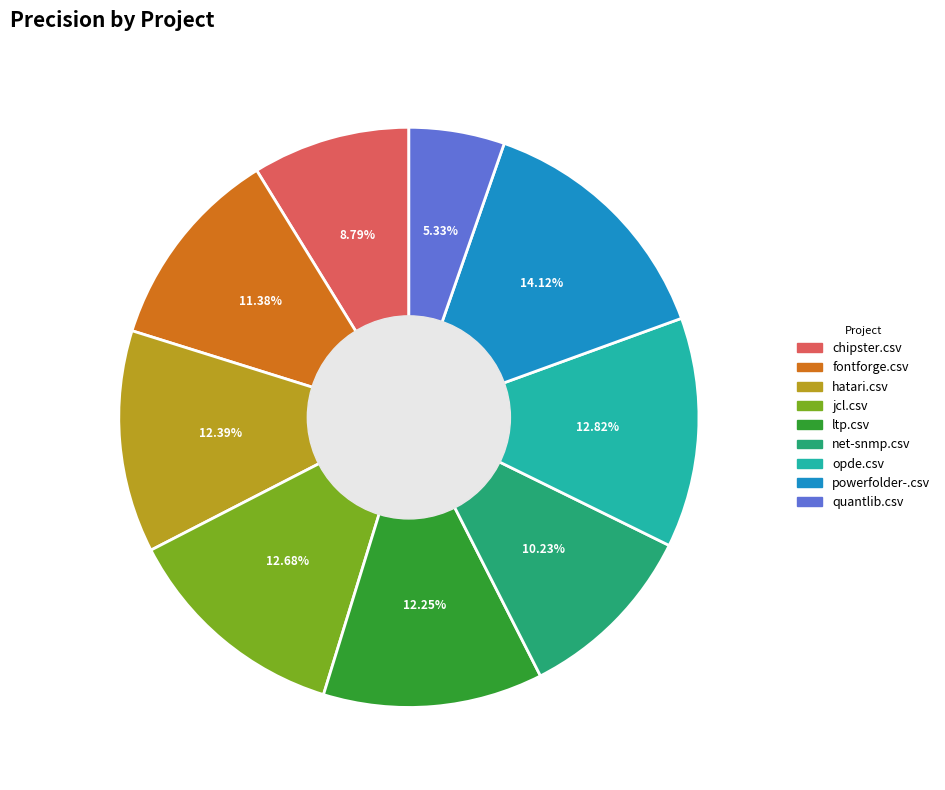

How much of the chart is everything except hatari.csv?

87.6%